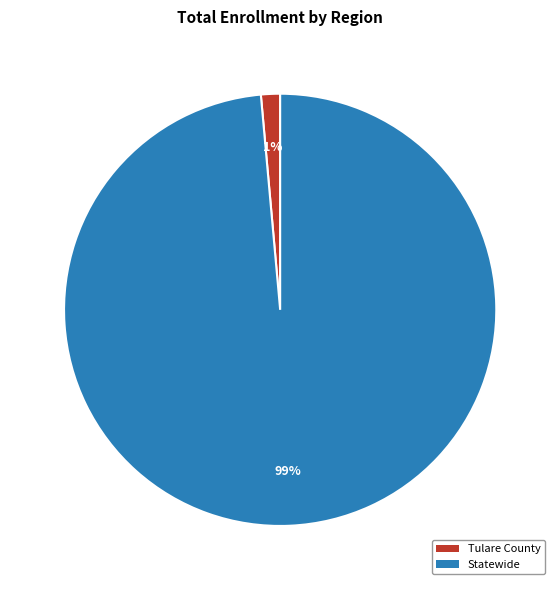

To the nearest percent, what is the average slice percentage?

50%